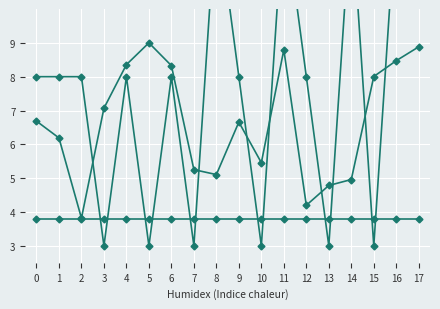

Reading left to right, list all the values displayed in this chart.

destination_state: 0=6.7	1=6.2	2=3.8	3=7.1	4=8.4	5=9.0	6=8.3	7=5.3	8=5.1	9=6.7	10=5.5	11=8.8	12=4.2	13=4.8	14=5.0	15=8.0	16=8.5	17=8.9
output_symbol (scaled): 0=8.0	1=8.0	2=8.0	3=3.0	4=8.0	5=3.0	6=8.0	7=3.0	8=13.0	9=8.0	10=3.0	11=13.0	12=8.0	13=3.0	14=13.0	15=3.0	16=13.0	17=13.0
source_state (norm): 0=3.8	1=3.8	2=3.8	3=3.8	4=3.8	5=3.8	6=3.8	7=3.8	8=3.8	9=3.8	10=3.8	11=3.8	12=3.8	13=3.8	14=3.8	15=3.8	16=3.8	17=3.8